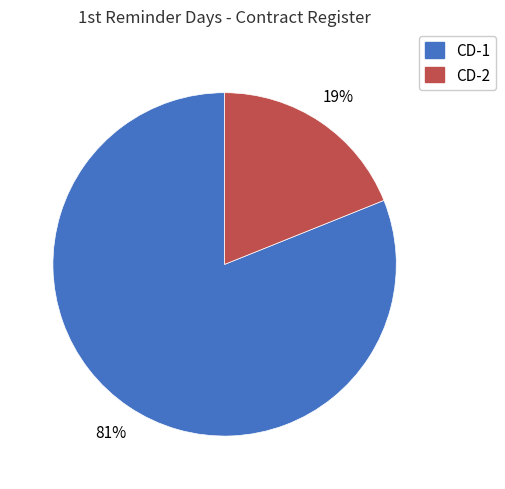

Rank the categories by value from highest to lowest.

CD-1, CD-2